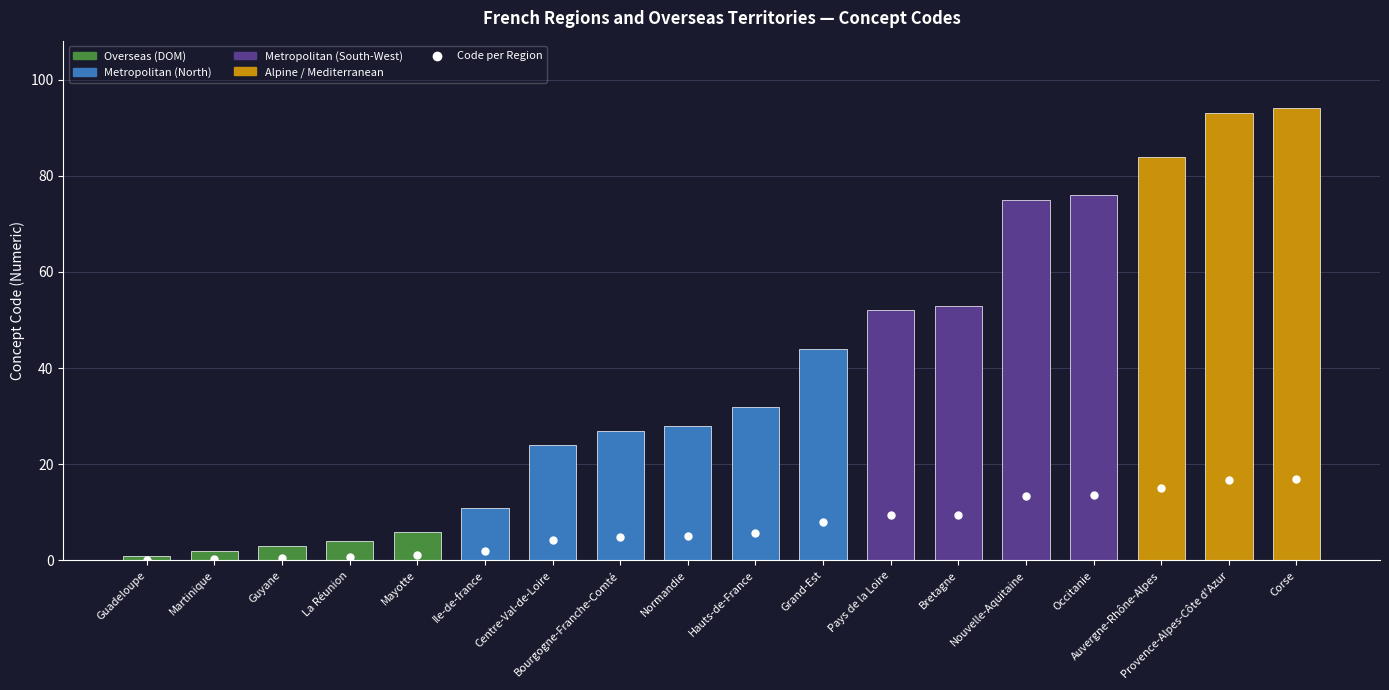

What is the ratio of the value at Occitanie to the value at Grand-Est?

1.7